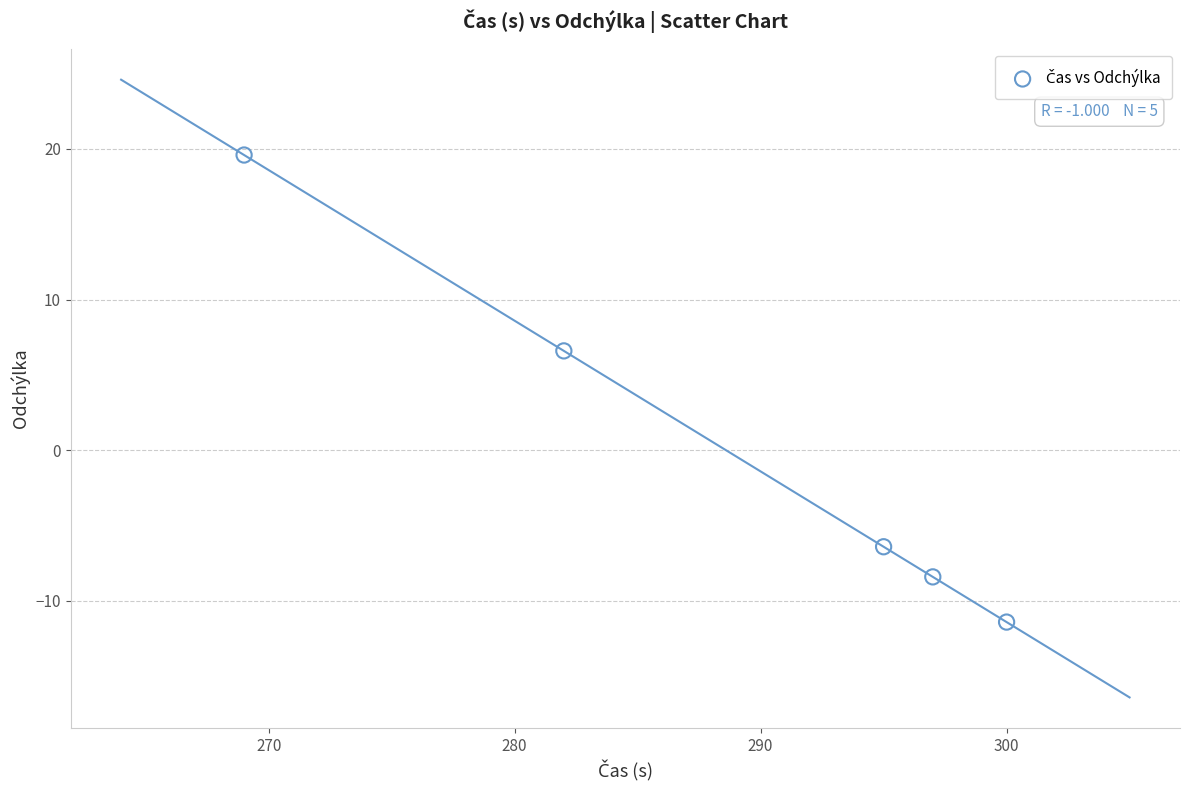

What Y value in the scatter plot is closest to 4?

6.6